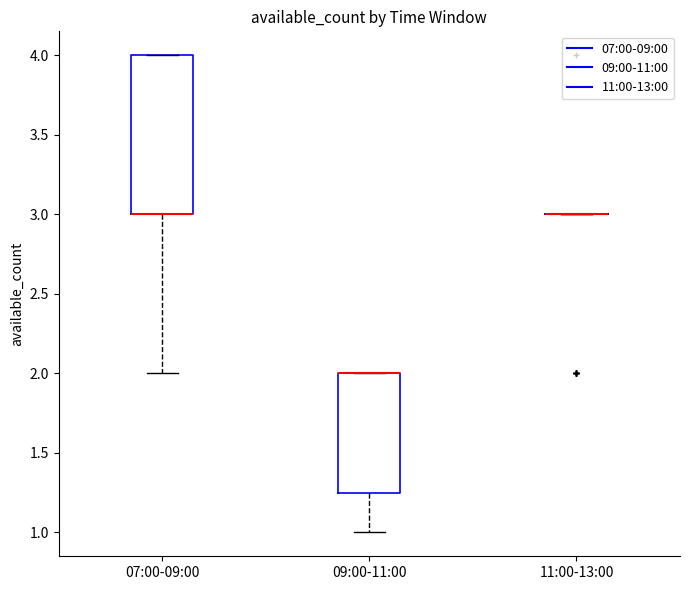

Reading left to right, read every box against the y-axis: the position of its median line, the range the box covers, and the ends of its whiskers. The values are not printed on the chart, so give them approximately, as read against the axis.

07:00-09:00: median 3.00 (drawn on the box's lower edge), box 3.00 to 4.00, whiskers 2.00 to 4.00
09:00-11:00: median 2.00 (drawn on the box's upper edge), box 1.25 to 2.00, whiskers 1.00 to 2.00
11:00-13:00: box collapsed to a line at 3.00, whiskers 3.00 to 3.00